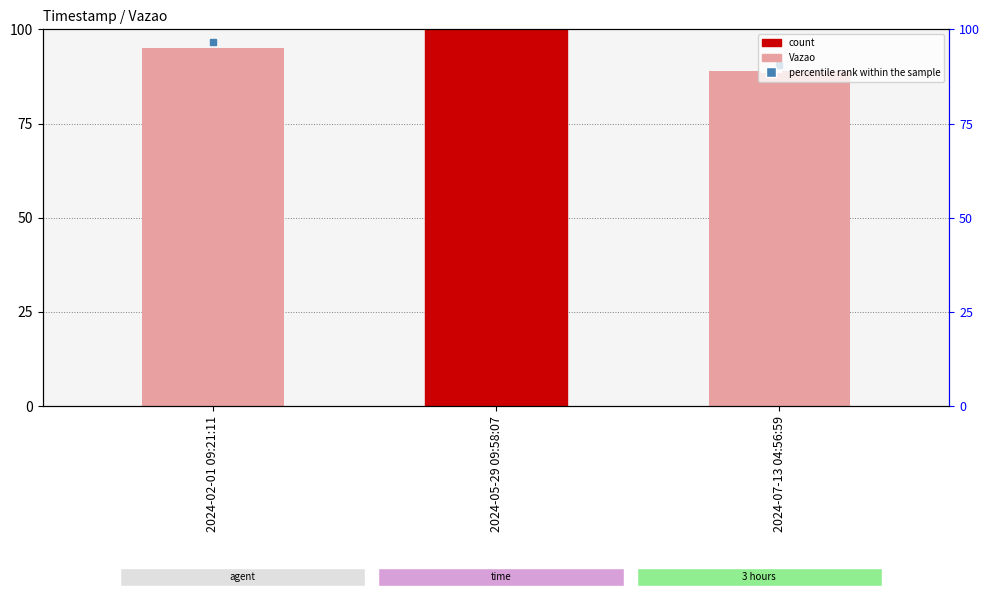

Which category has the lowest value across all series?

2024-07-13 04:56:59